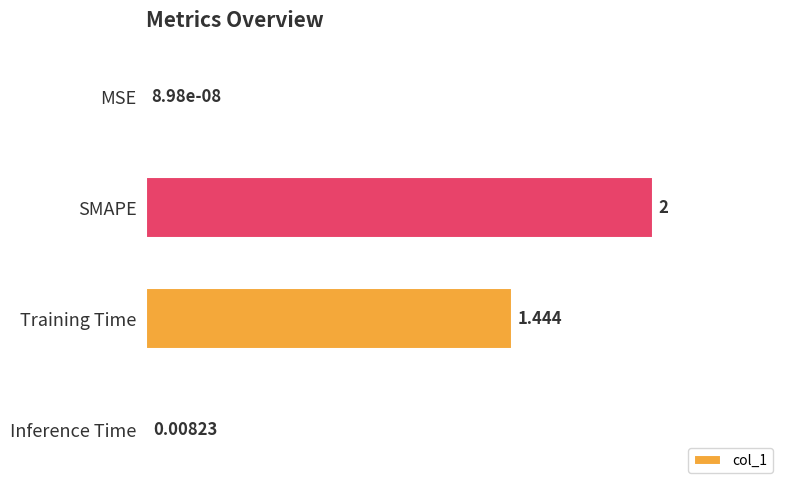

How many distinct data groups are displayed?

1